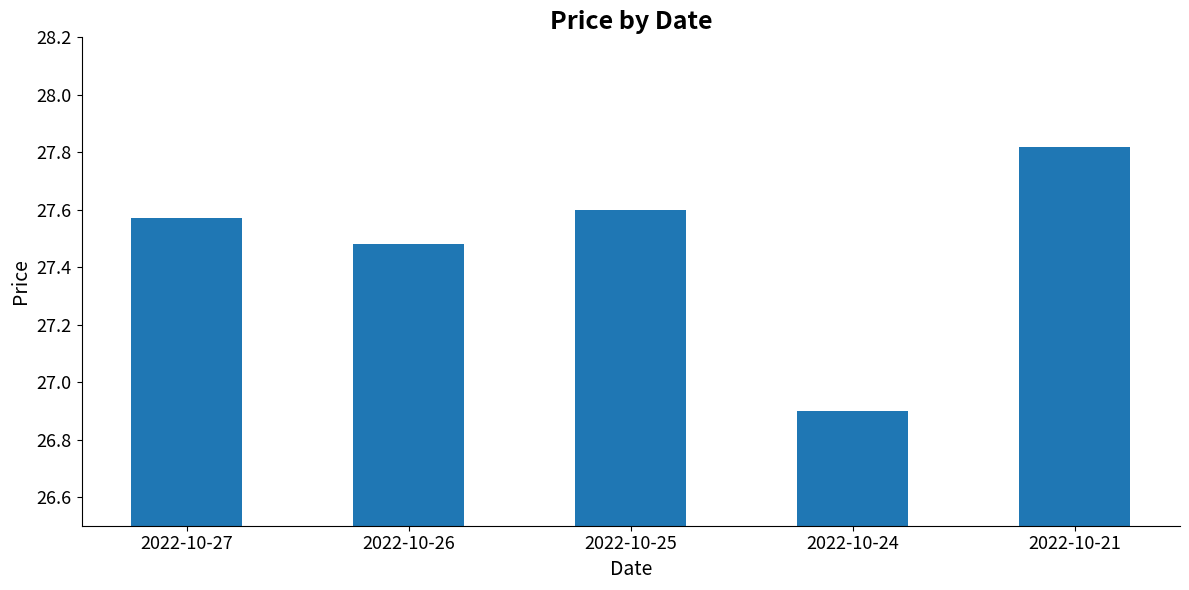

Rank the categories by value from lowest to highest.

2022-10-24, 2022-10-26, 2022-10-27, 2022-10-25, 2022-10-21